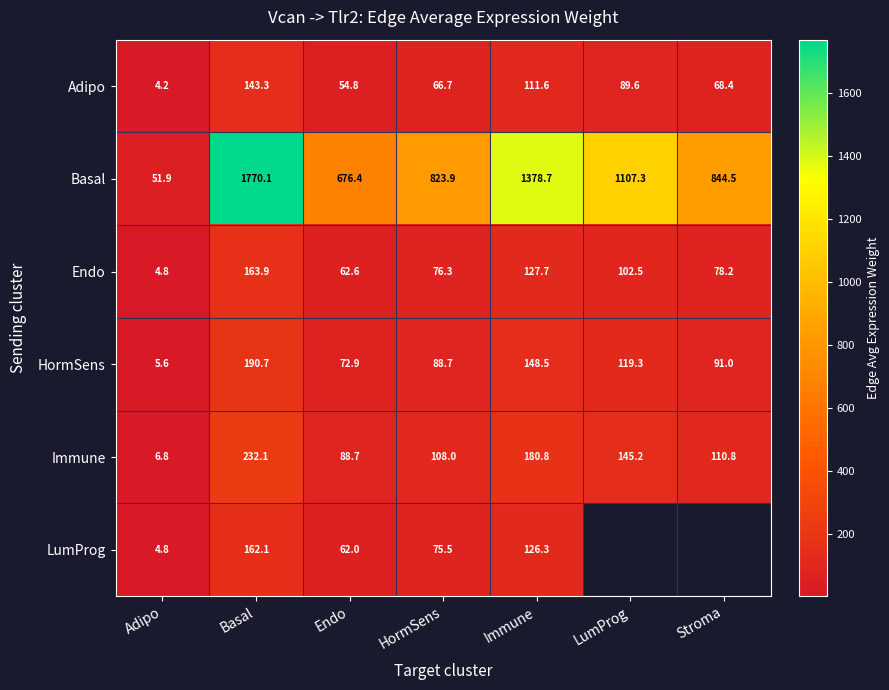

At which label does Adipo first exceed 68?

Basal